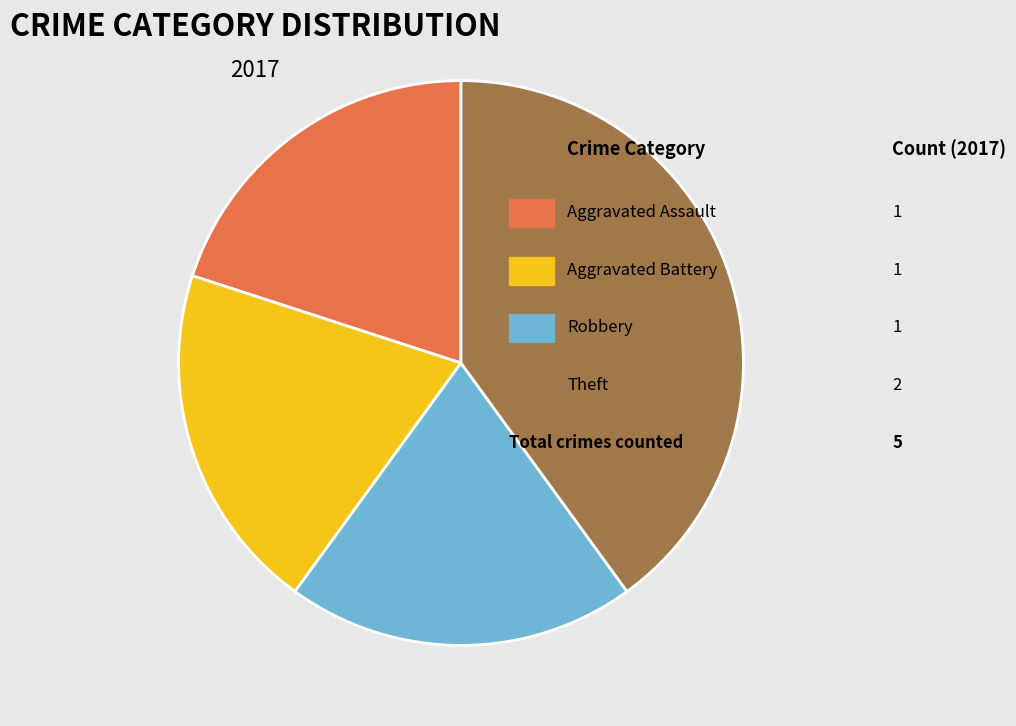

Is there any slice that represents more than half of the pie?

No